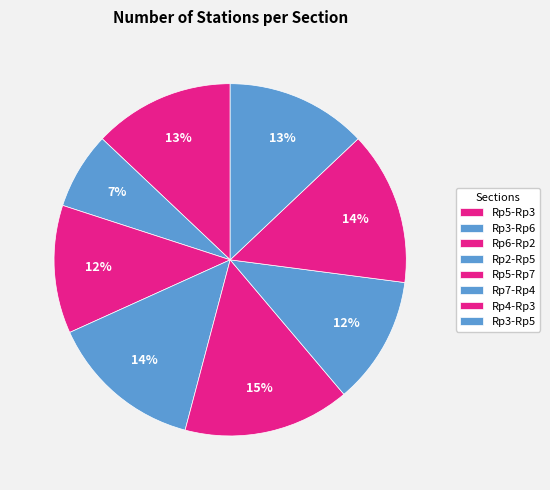

Is Rp7-Rp4 the majority of the pie?

No